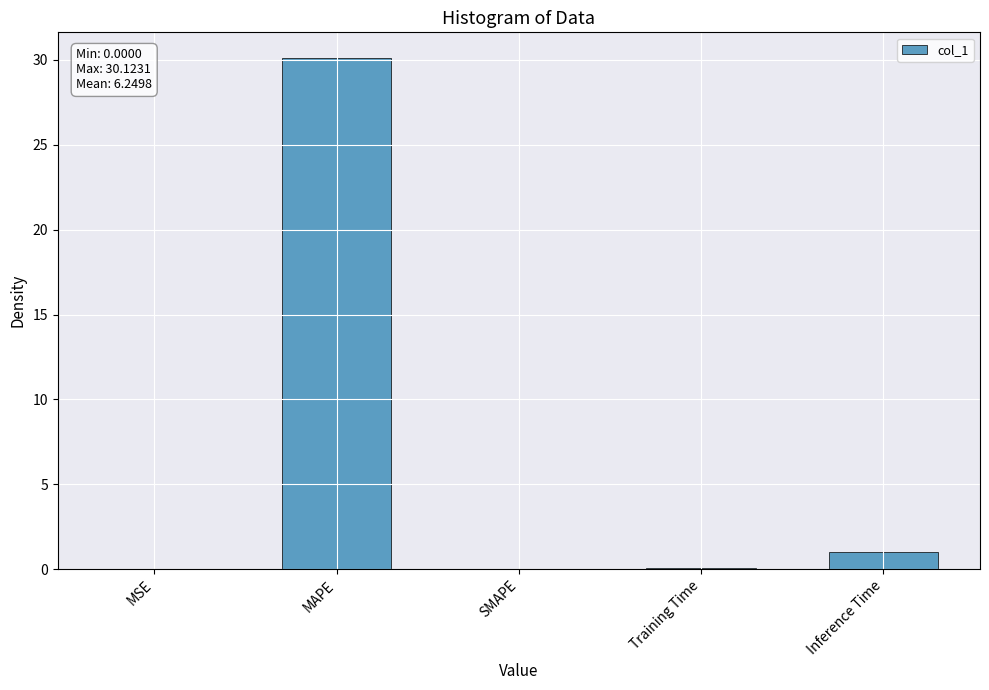

The chart shows a value of 30.1 at MAPE. True or false?

True